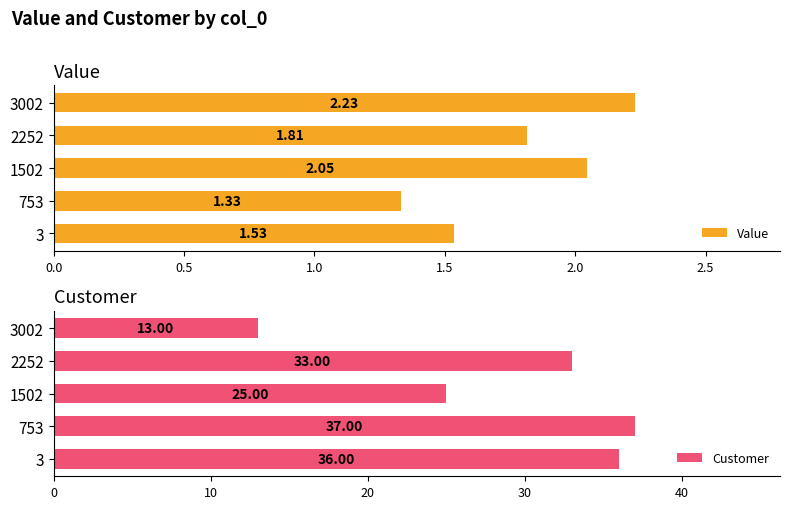

Does the chart contain stacked bars?

No